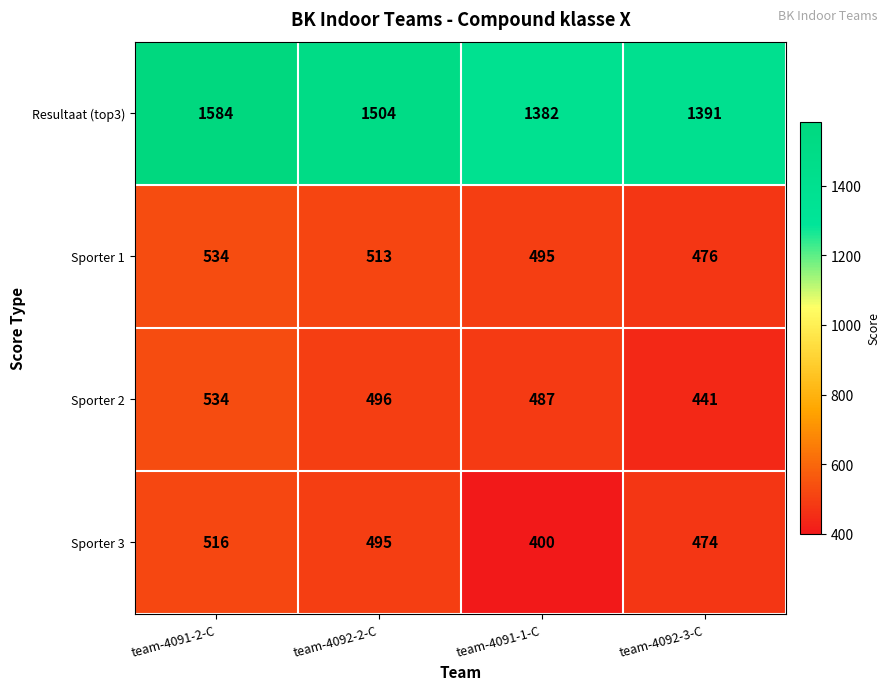

At how many categories does at least one series exceed 1099?

4